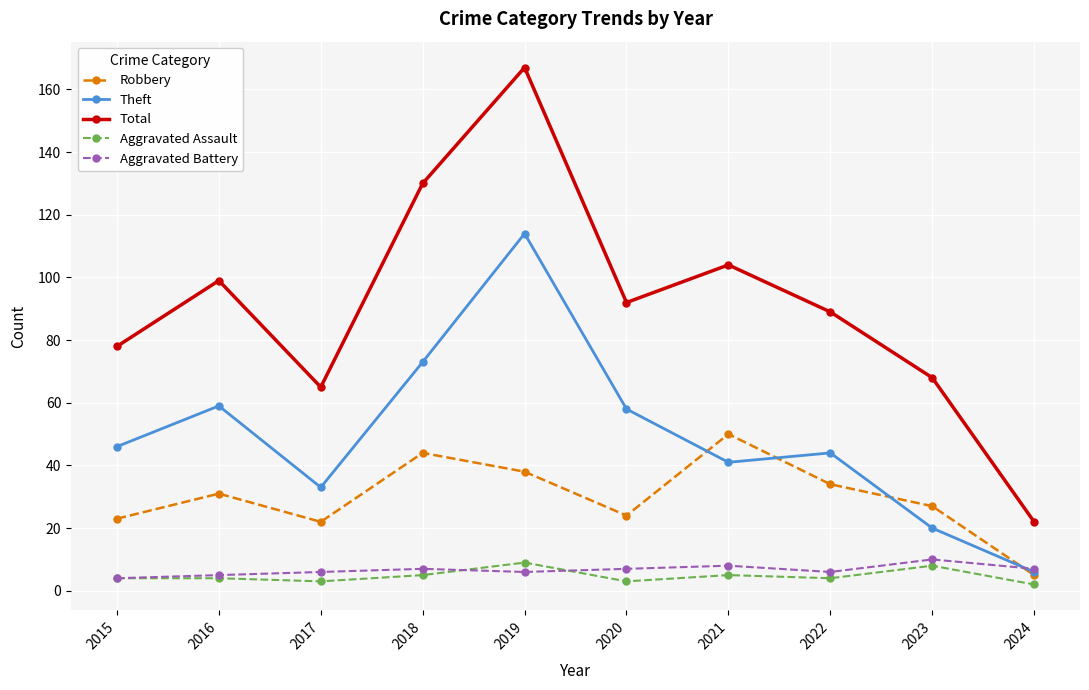

Which series has the largest total across all categories?

Total